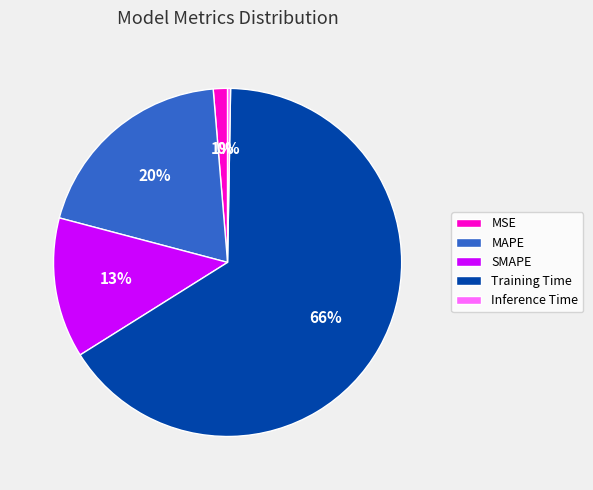

What is the largest slice in the pie chart?

Training Time